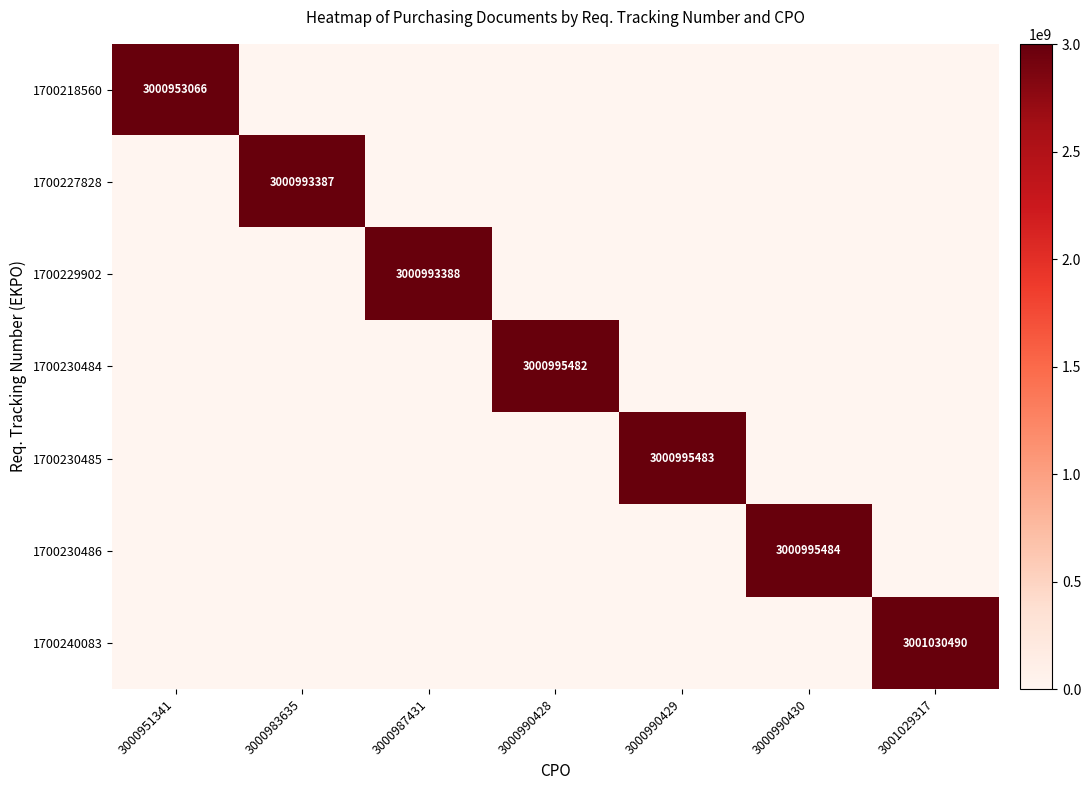

The 1700230485 series shows 2067739671 at 3000990429. True or false?

False